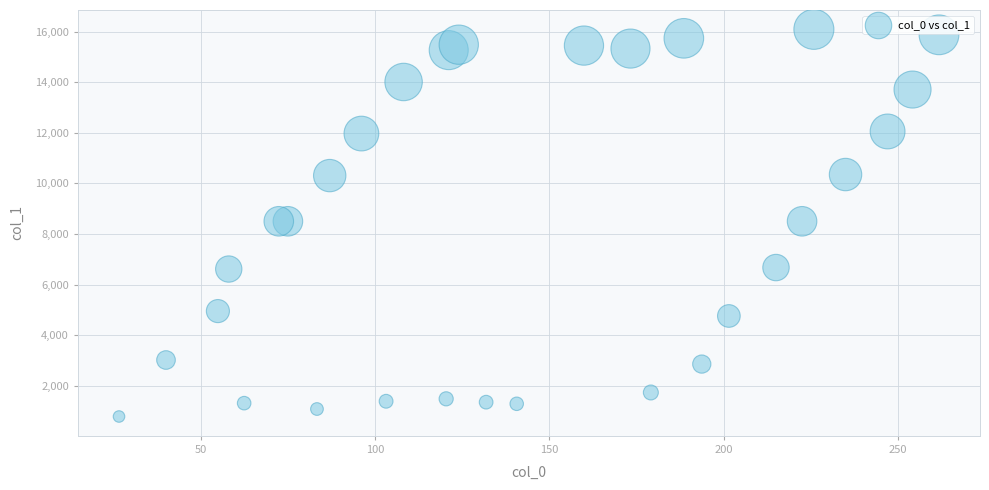

What is the range of Y values (max minus min)?

15301.2